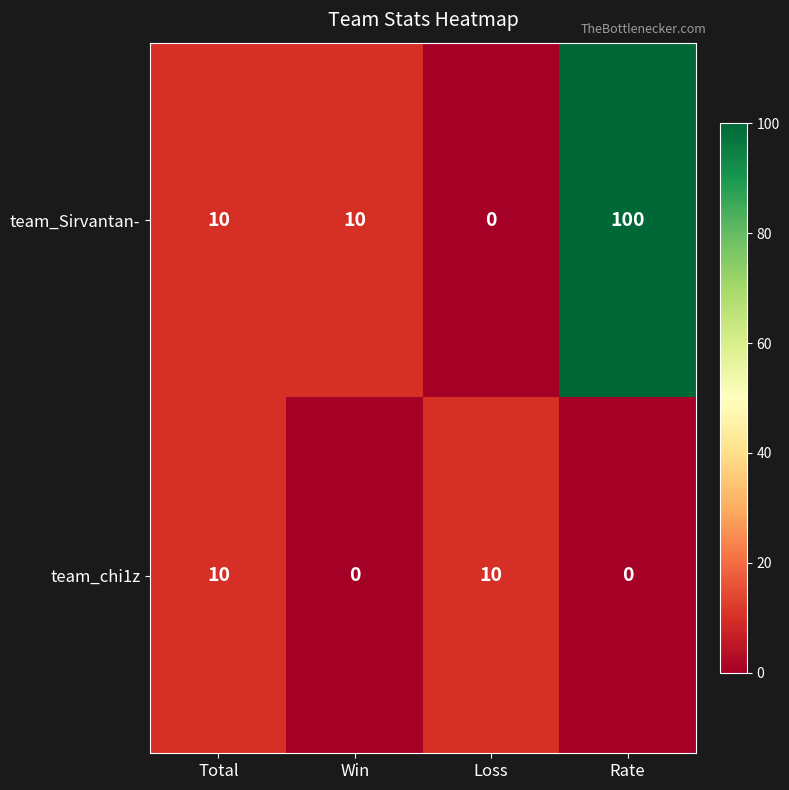

Reading left to right, extract all data points from this chart.

team_Sirvantan-: 10	10	0	100
team_chi1z: 10	0	10	0